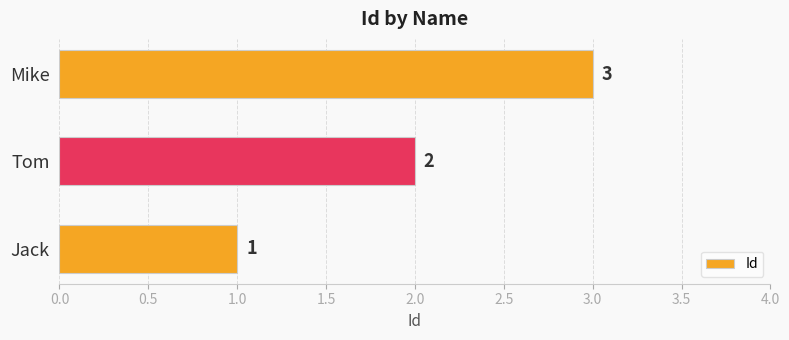

How many categories are shown in the chart?

3